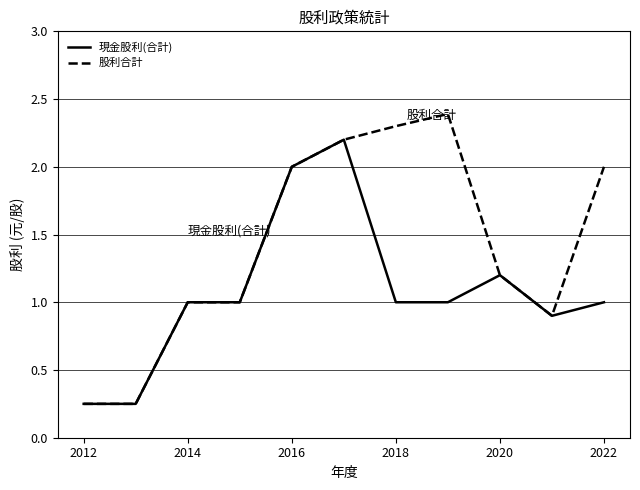

Which series has the widest spread of values?

股利合計